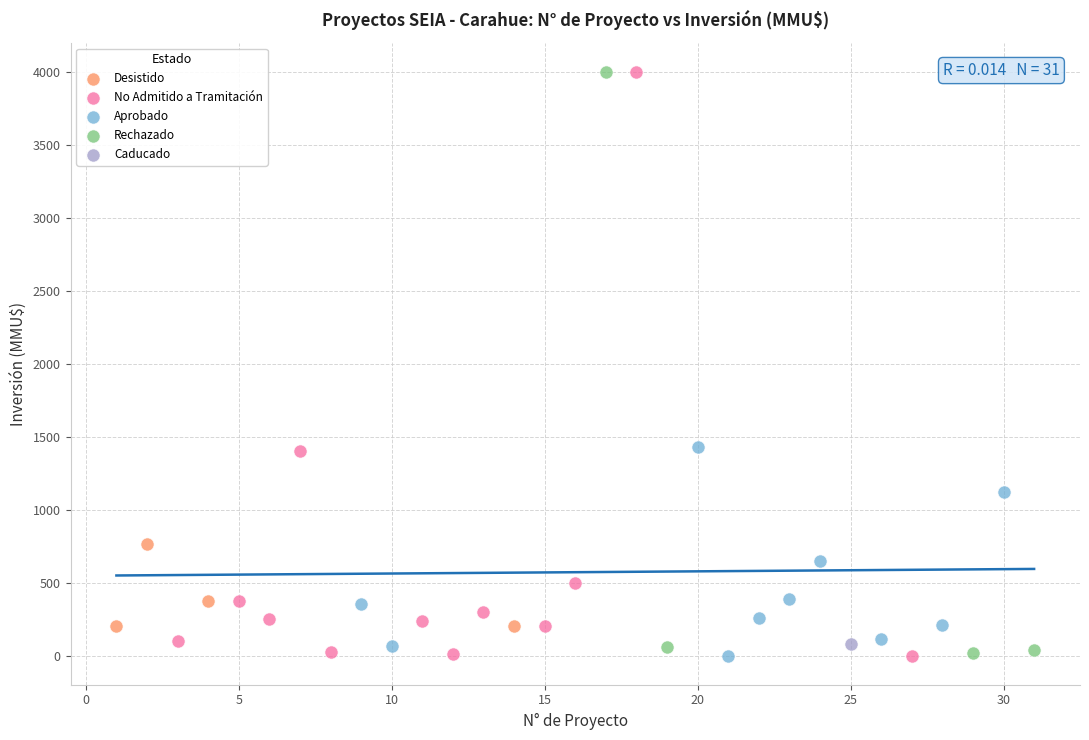

What are all the series names shown in the legend?

Desistido, No Admitido a Tramitación, Aprobado, Rechazado, Caducado